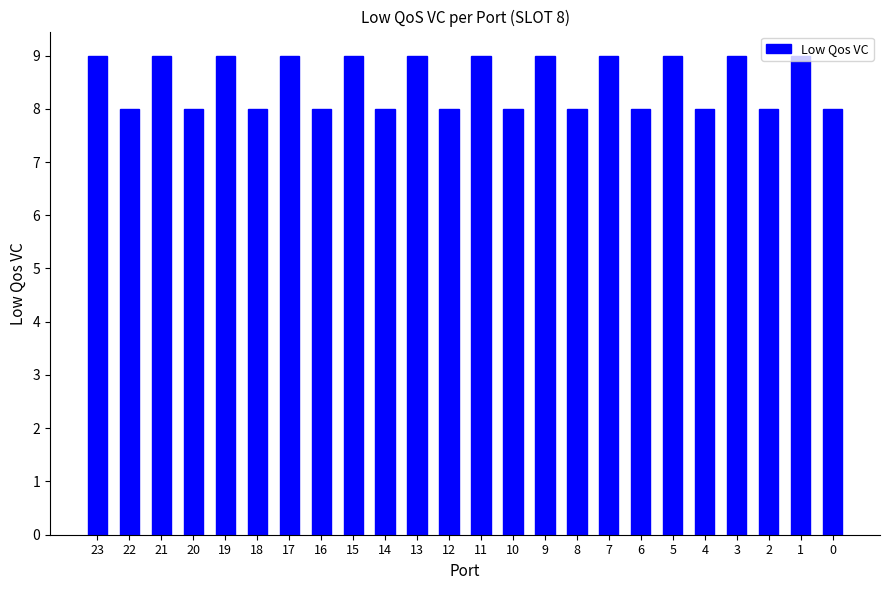

Reading left to right, list all the values displayed in this chart.

9	8	9	8	9	8	9	8	9	8	9	8	9	8	9	8	9	8	9	8	9	8	9	8